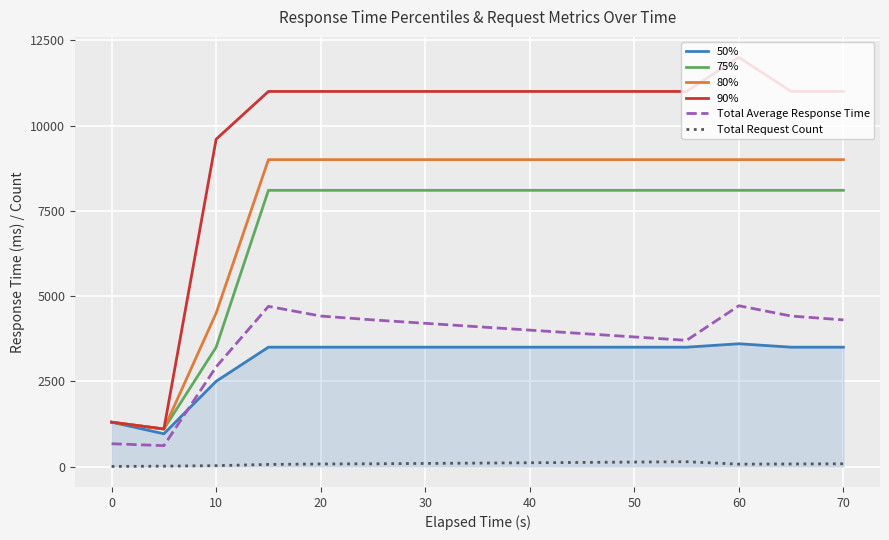

How many lines are shown in the chart?

6